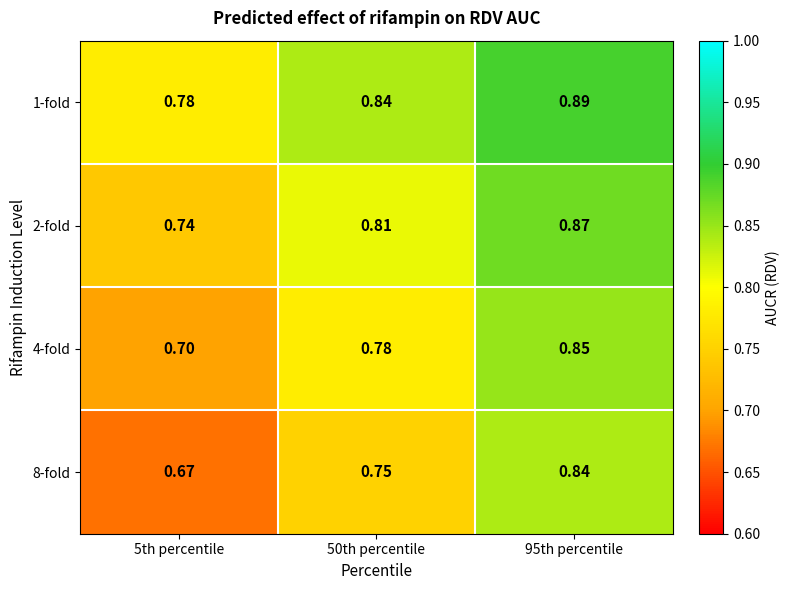

Which series has the widest spread of values?

8-fold